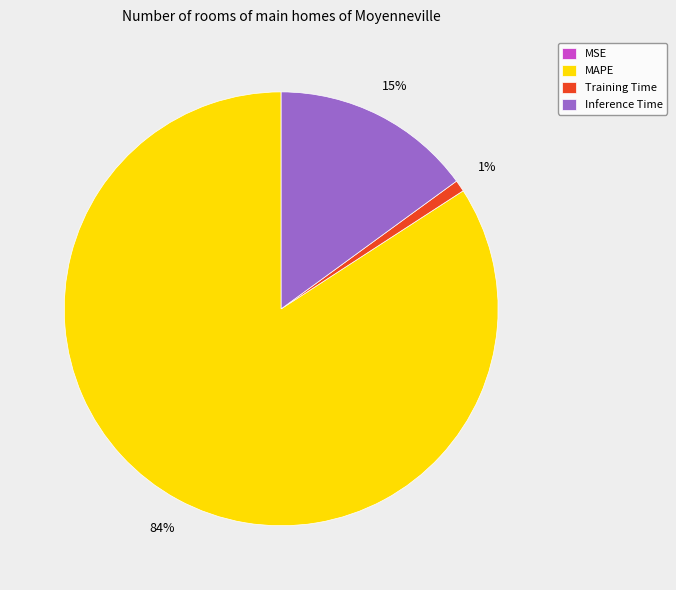

Between Inference Time and Training Time, which is larger?

Inference Time